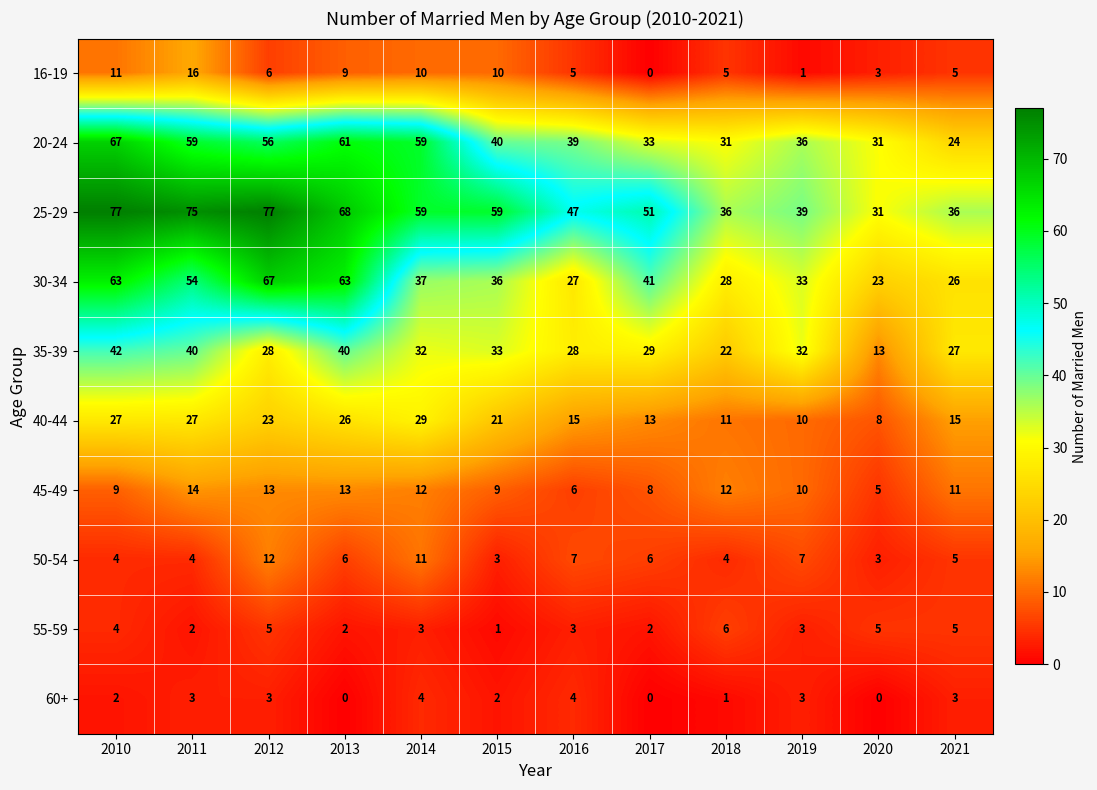

What is the sum of all 20-24 values?

536